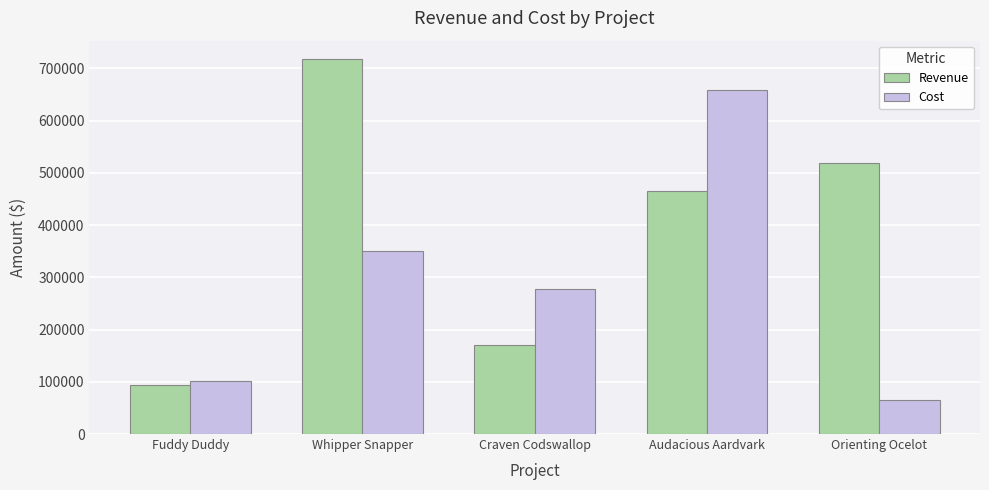

Where does the Cost series first go above 277232?

Whipper Snapper